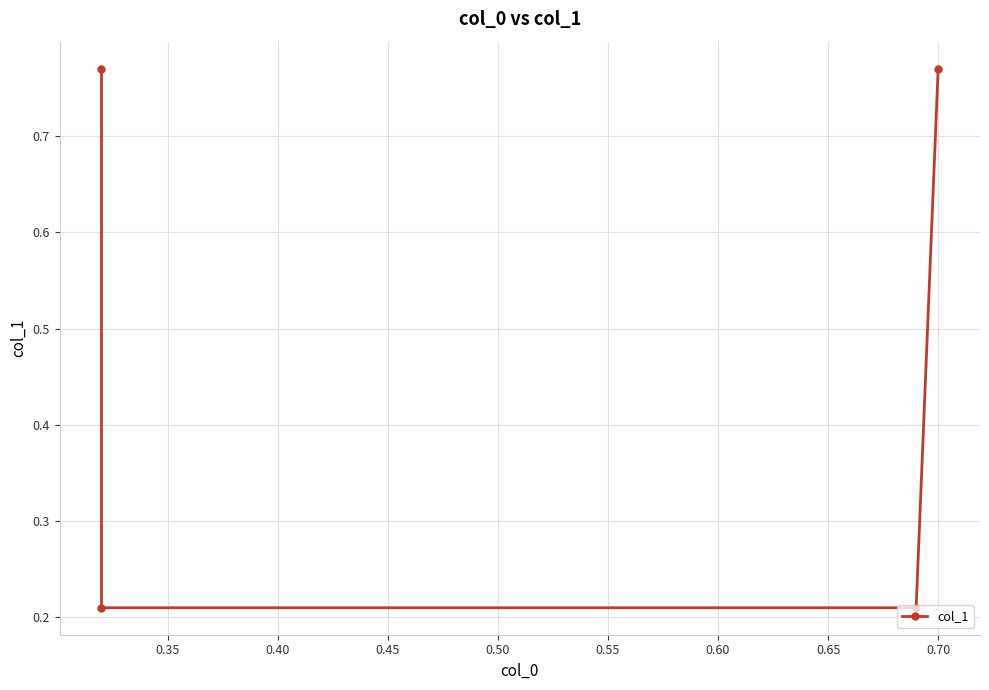

True or false: there are more than 1 points higher than both neighbors.

False